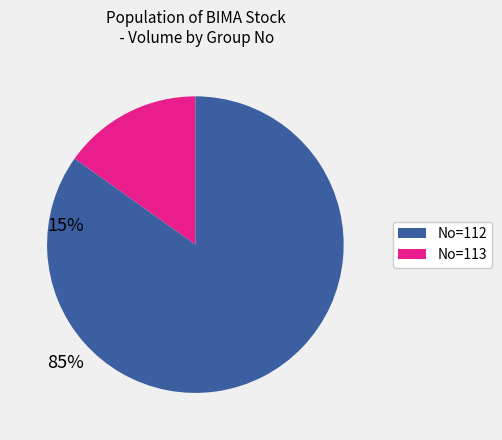

How many segments does this pie chart have?

2